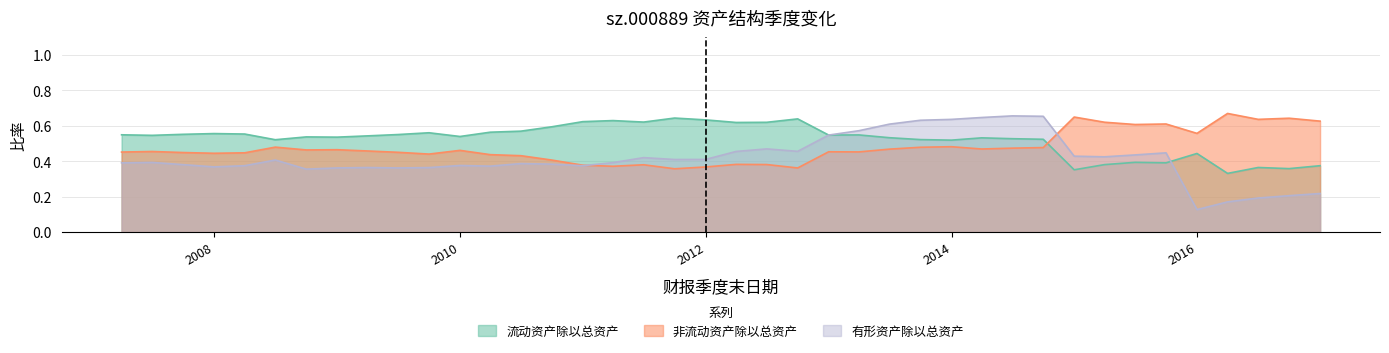

What is the spread (max minus min) of values at 2010-09-30?

0.2